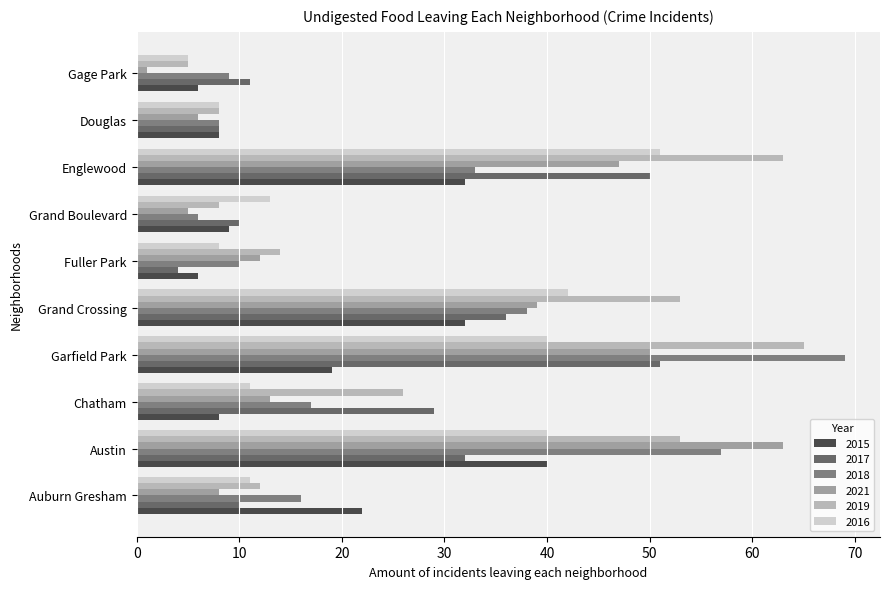

How many distinct data groups are displayed?

6